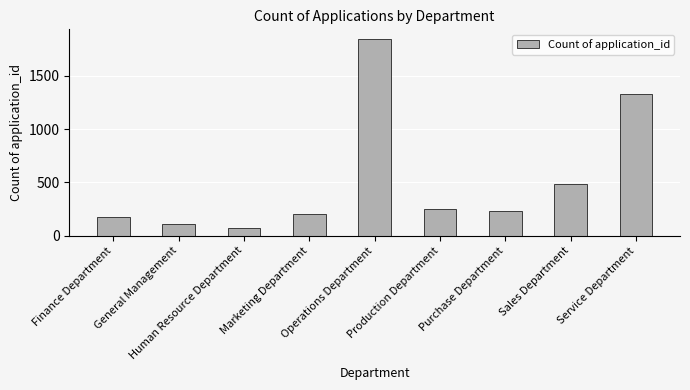

Is it true that the value at Purchase Department is 369?

False